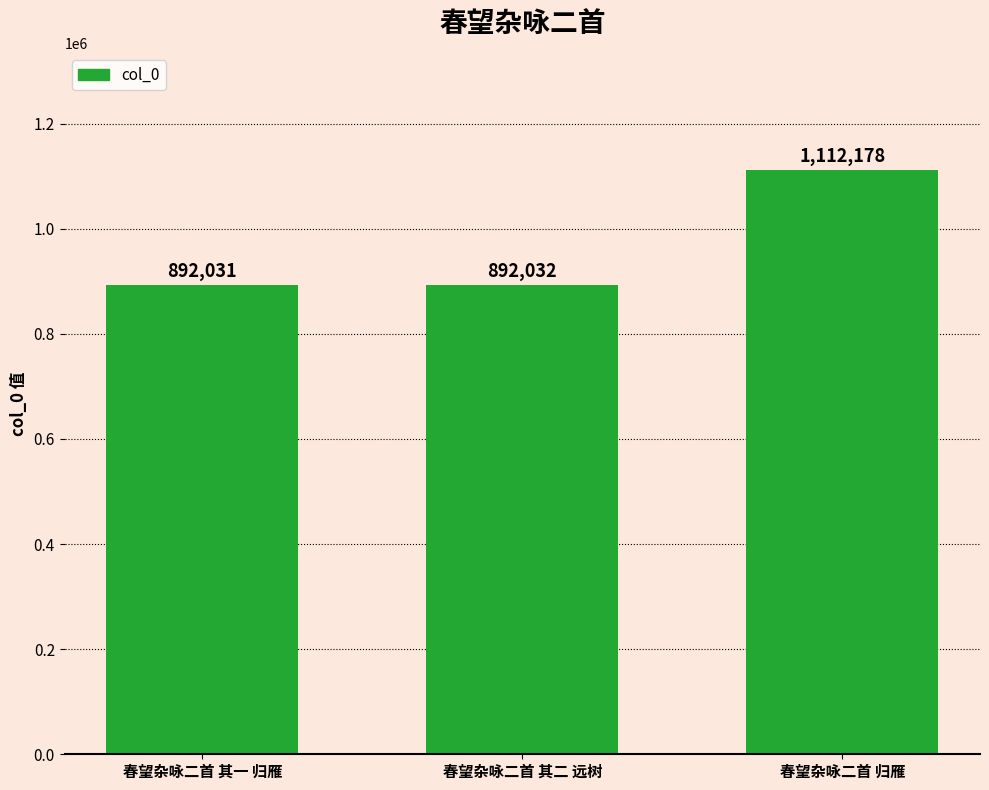

Which has a higher value, 春望杂咏二首 归雁 or 春望杂咏二首 其一 归雁?

春望杂咏二首 归雁